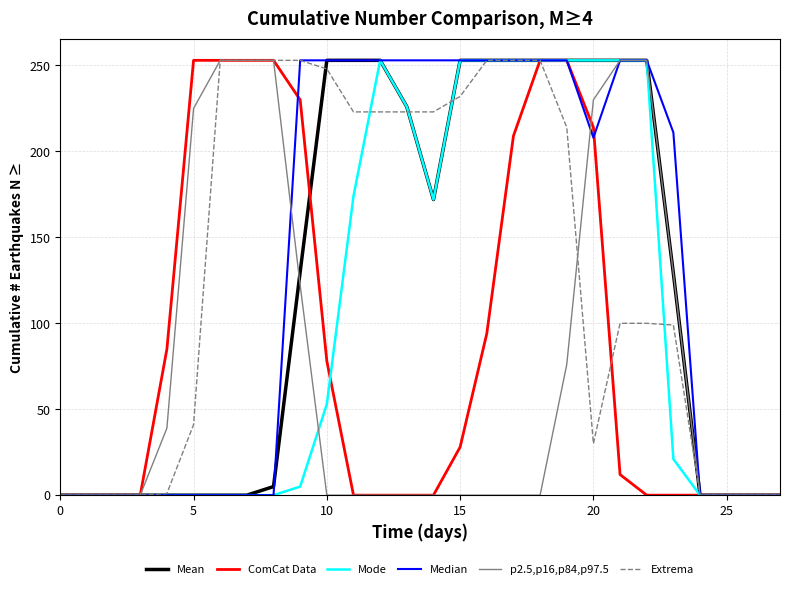

What is the maximum value for Mean?

253